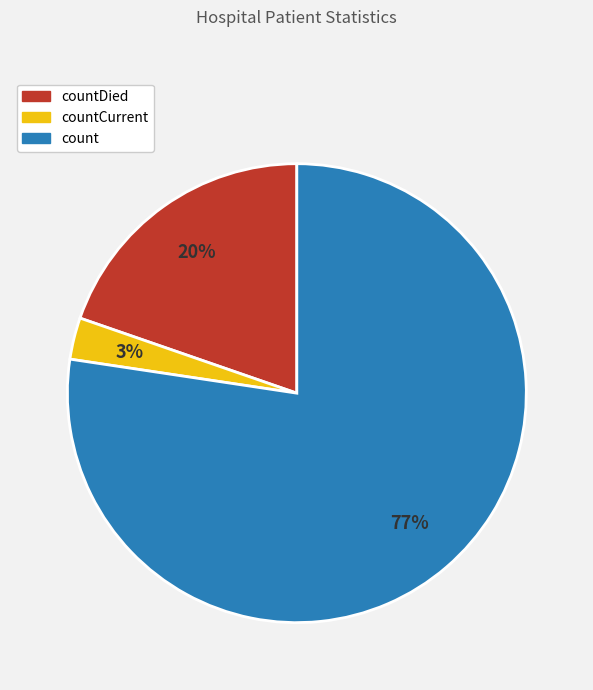

To the nearest percent, what is the average slice percentage?

33%